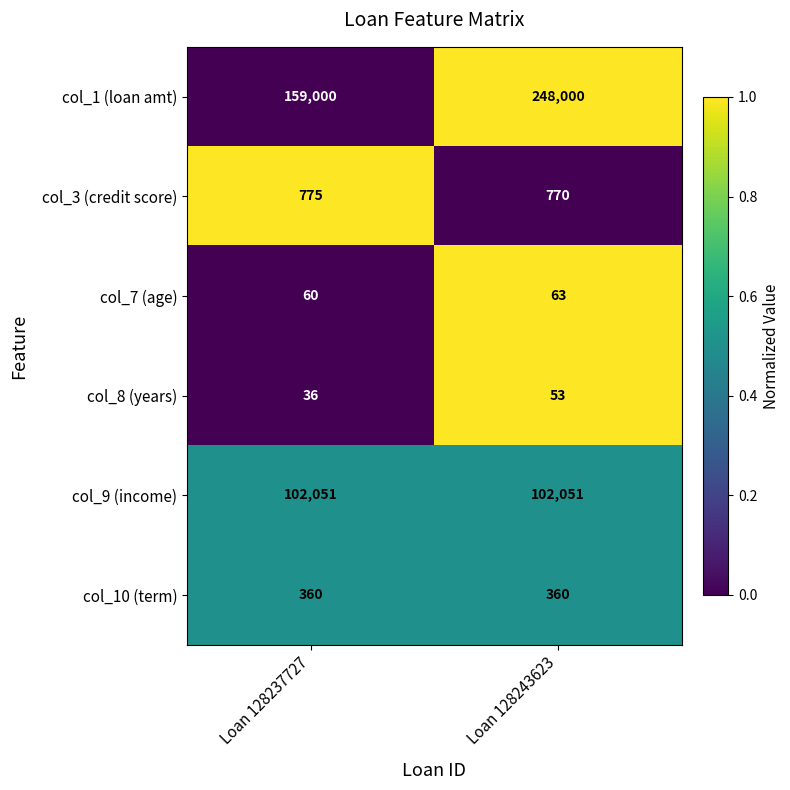

At Loan 128243623, list the series in order from smallest to largest.

col_8 (years), col_7 (age), col_10 (term), col_3 (credit score), col_9 (income), col_1 (loan amt)